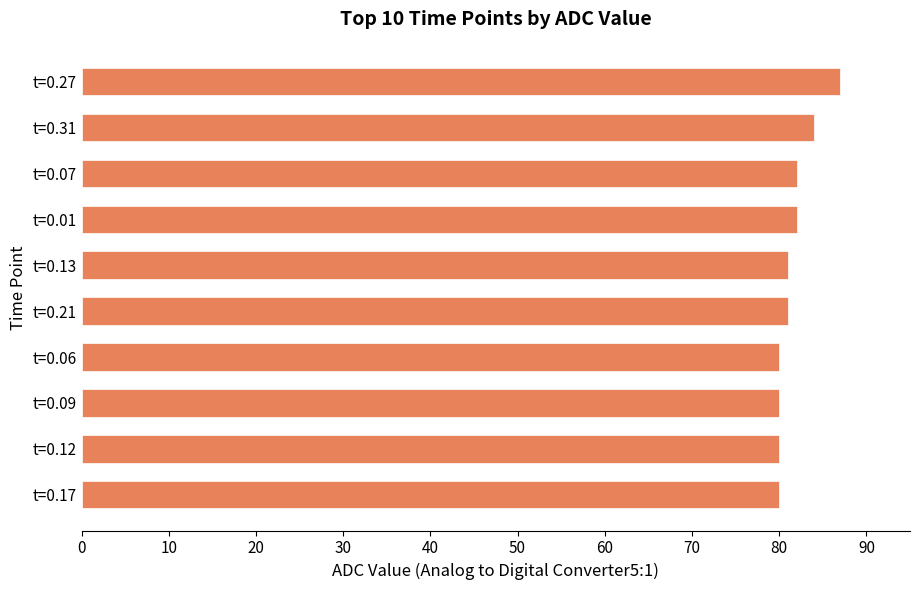

Reading bottom to top, extract all data points from this chart.

t=0.17=80	t=0.12=80	t=0.09=80	t=0.06=80	t=0.21=81	t=0.13=81	t=0.01=82	t=0.07=82	t=0.31=84	t=0.27=87